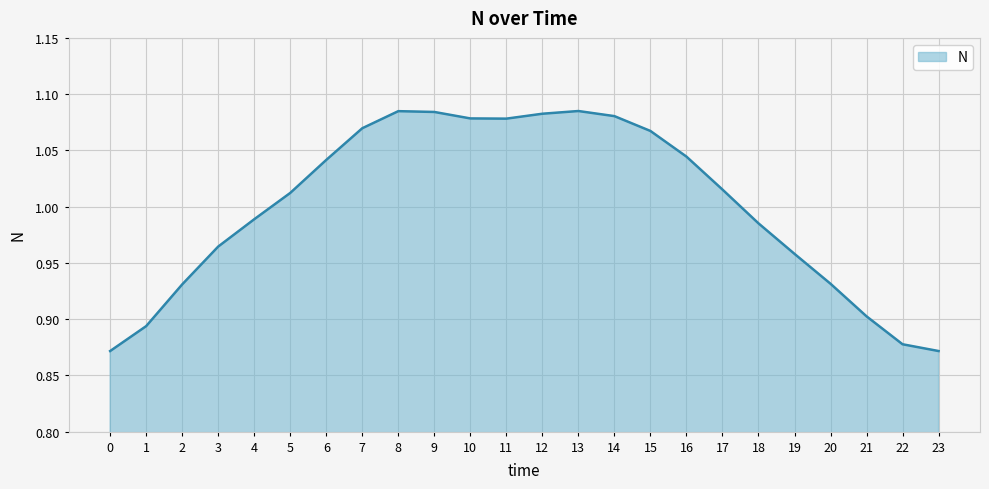

At which label does the data first exceed 1?

5